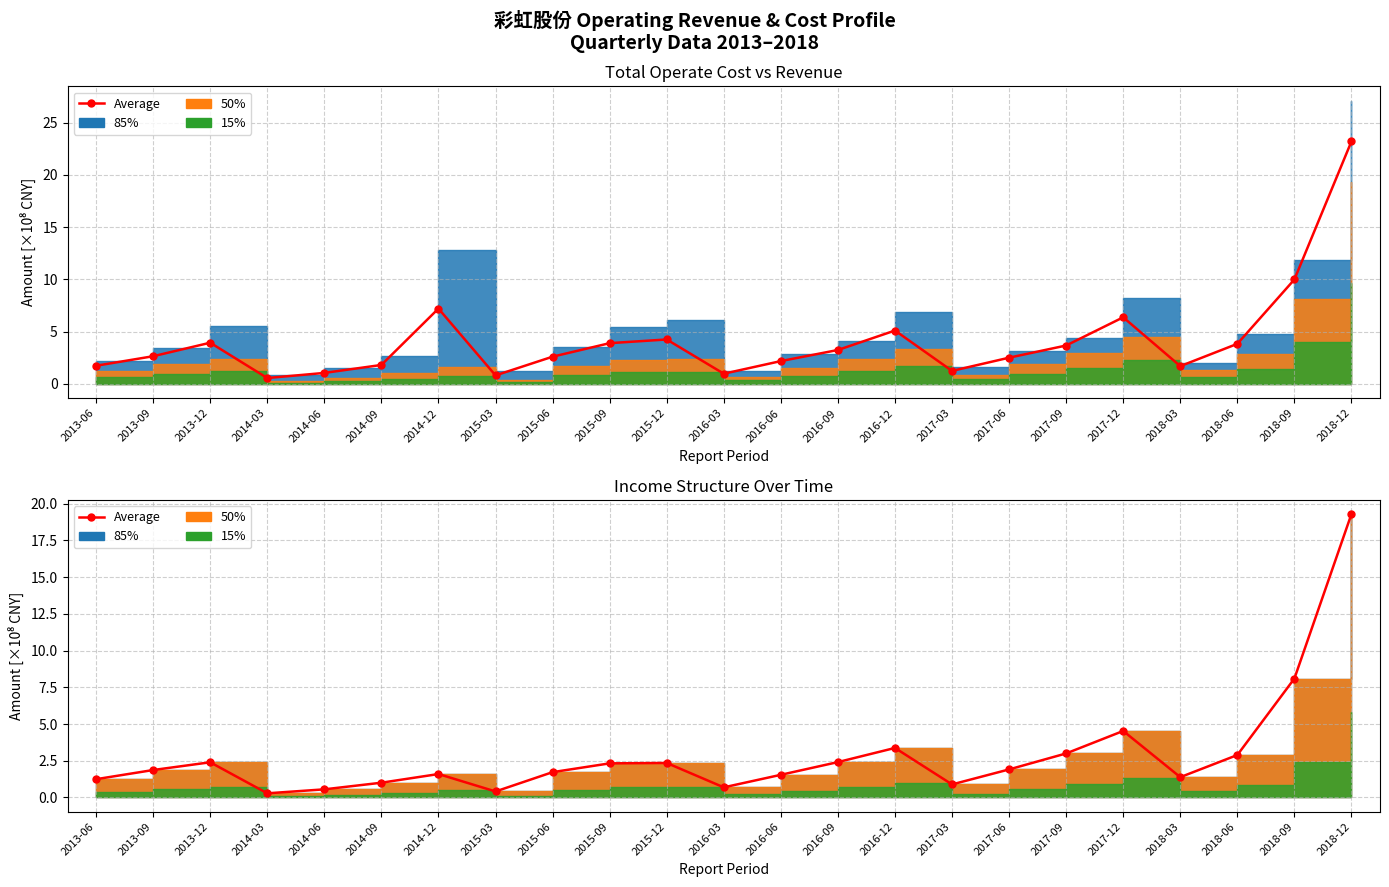

Where is the first local maximum?

2013-12